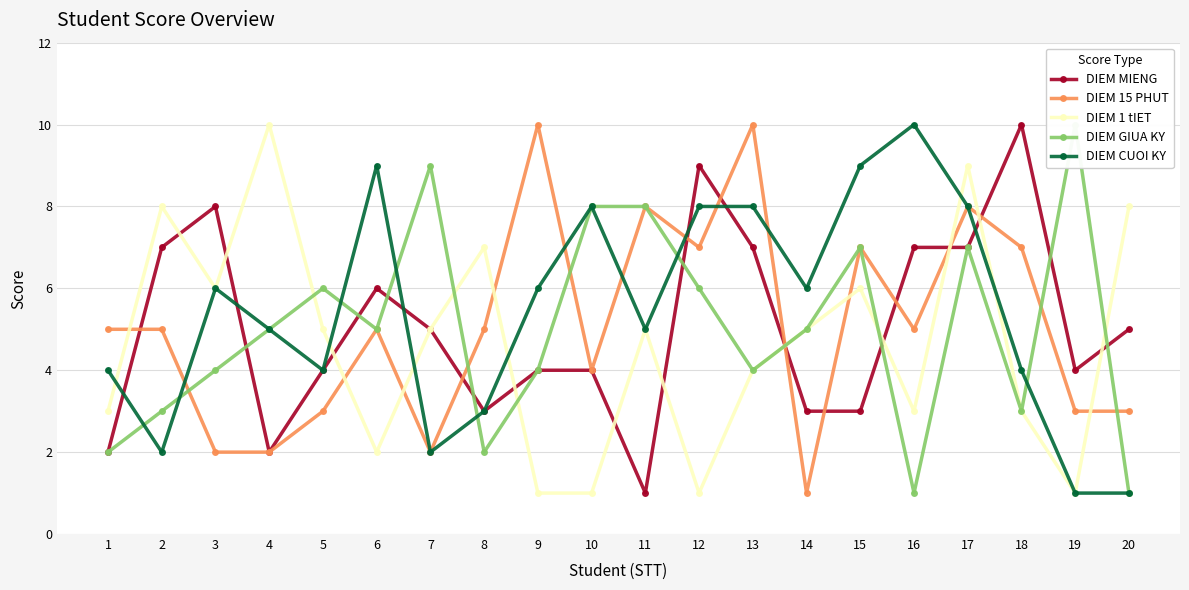

The DIEM MIENG series shows 2 at 4. True or false?

True